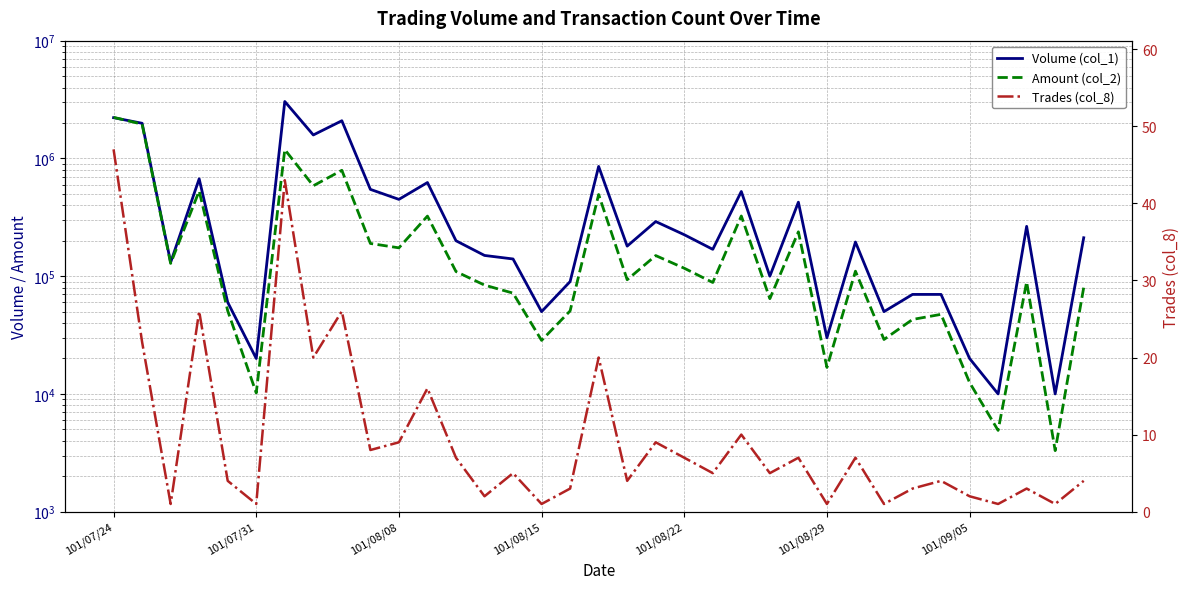

Rank the series by their average value, from highest to lowest.

Volume (col_1), Amount (col_2), Trades (col_8)